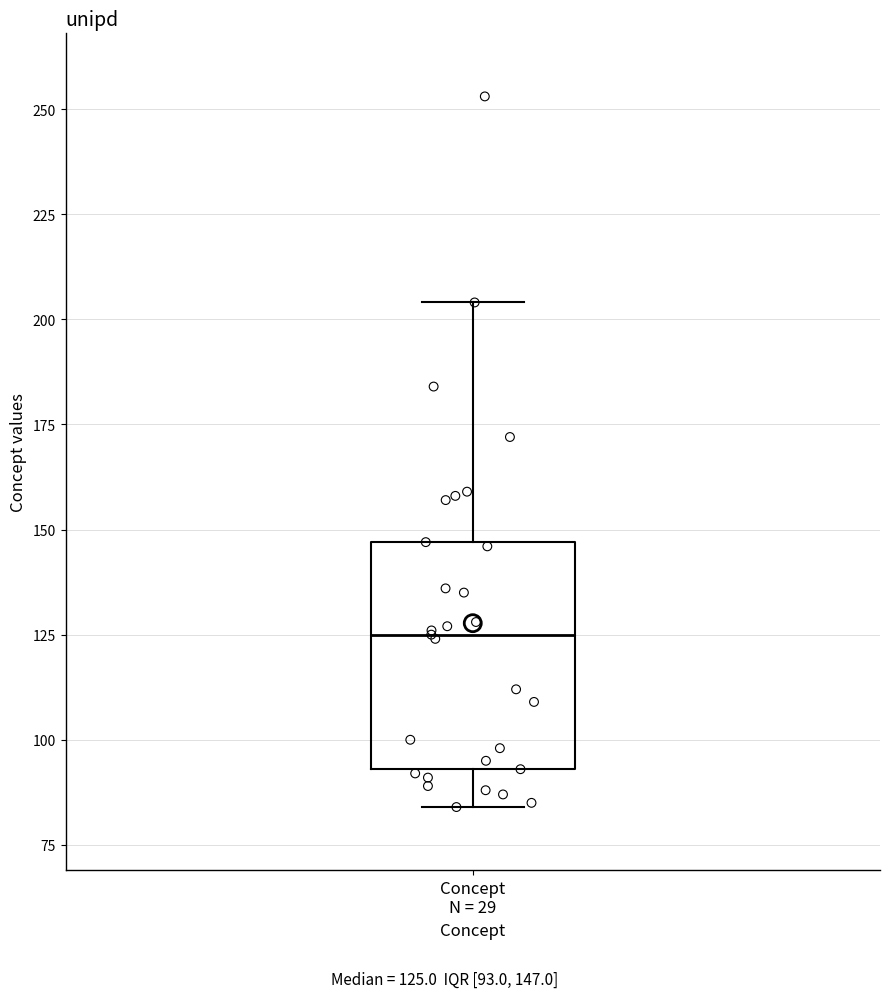

Read this box plot against the y-axis: the position of the median line, the range covered by the box, and the ends of both whiskers. The values are not printed on the chart, so give them approximately, as read against the axis.

median 125, box 95 to 145, whiskers 85 to 205